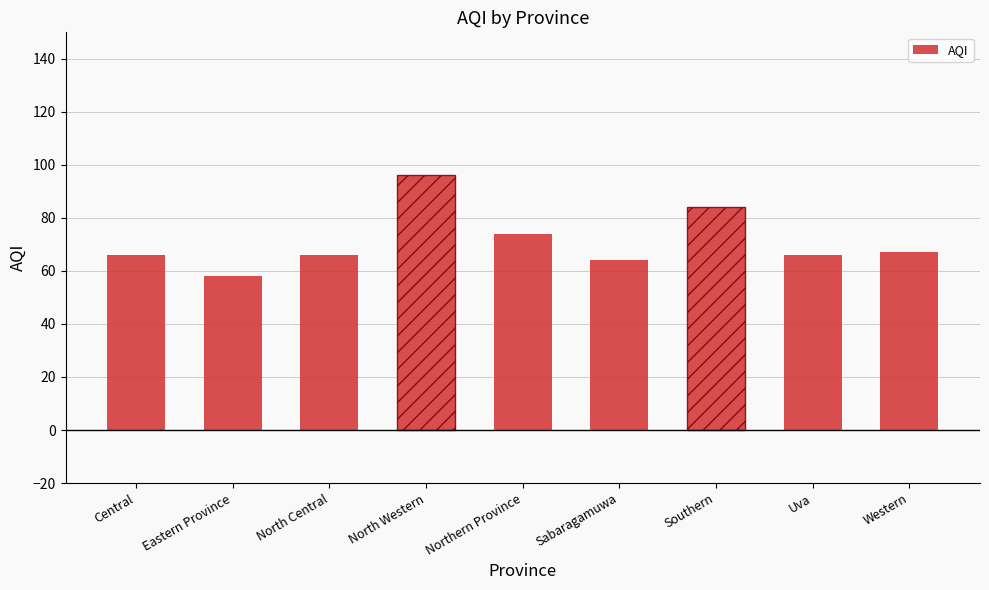

How many series are shown in this chart?

1